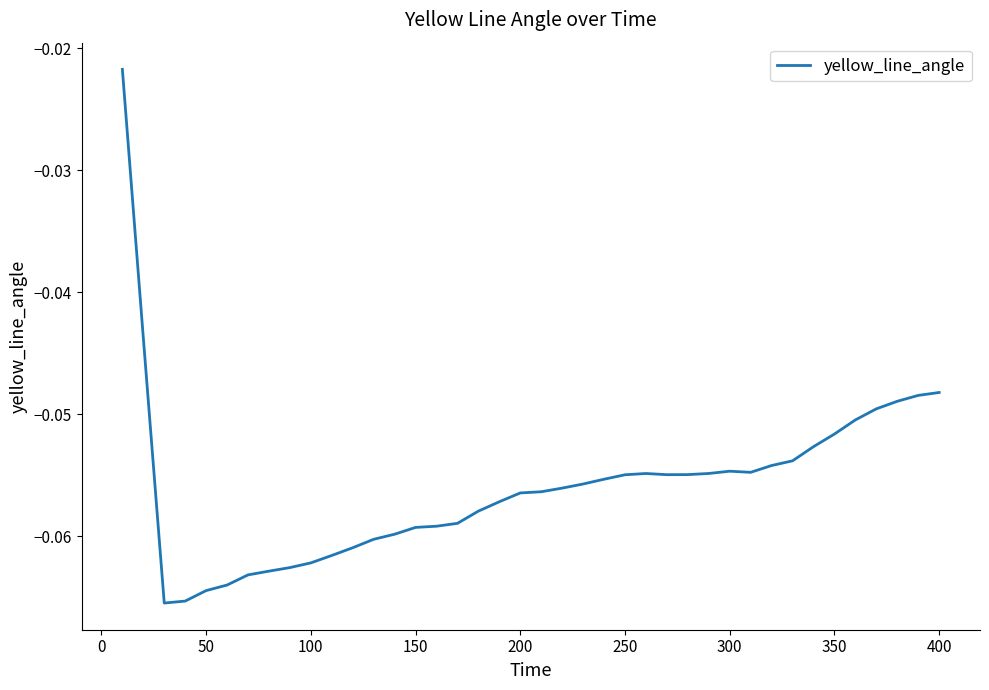

Is this an area chart (filled region under the line)?

No